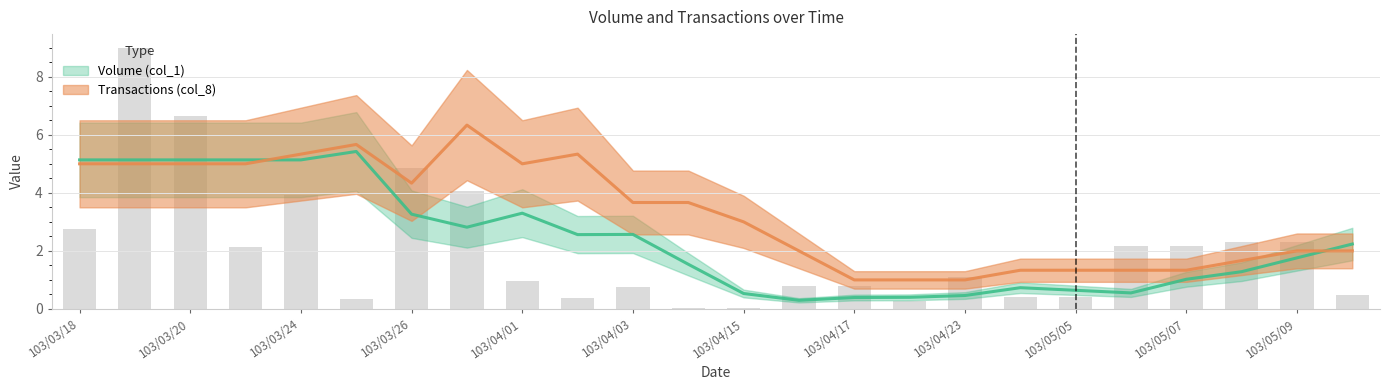

Reading left to right, list all the values displayed in this chart.

2.8	9.0	6.7	2.1	3.9	0.4	4.9	4.1	1.0	0.4	0.7	0.0	0.0	0.8	0.8	0.3	1.1	0.4	0.4	2.2	2.2	2.3	2.3	0.5